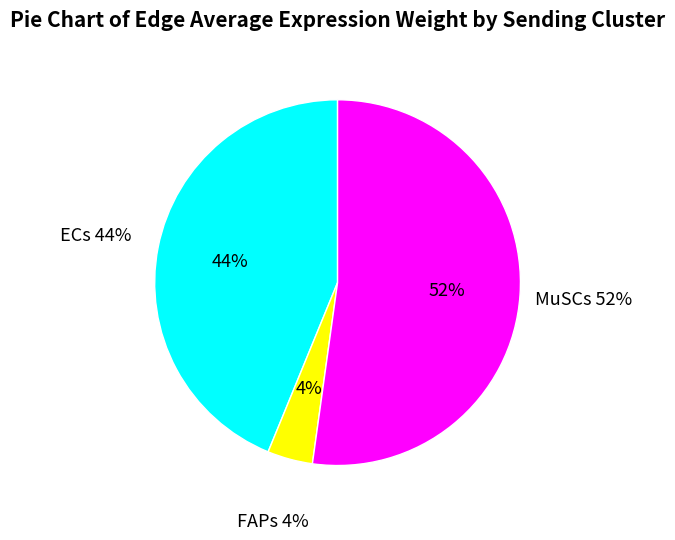

Is there a majority slice in this chart?

Yes